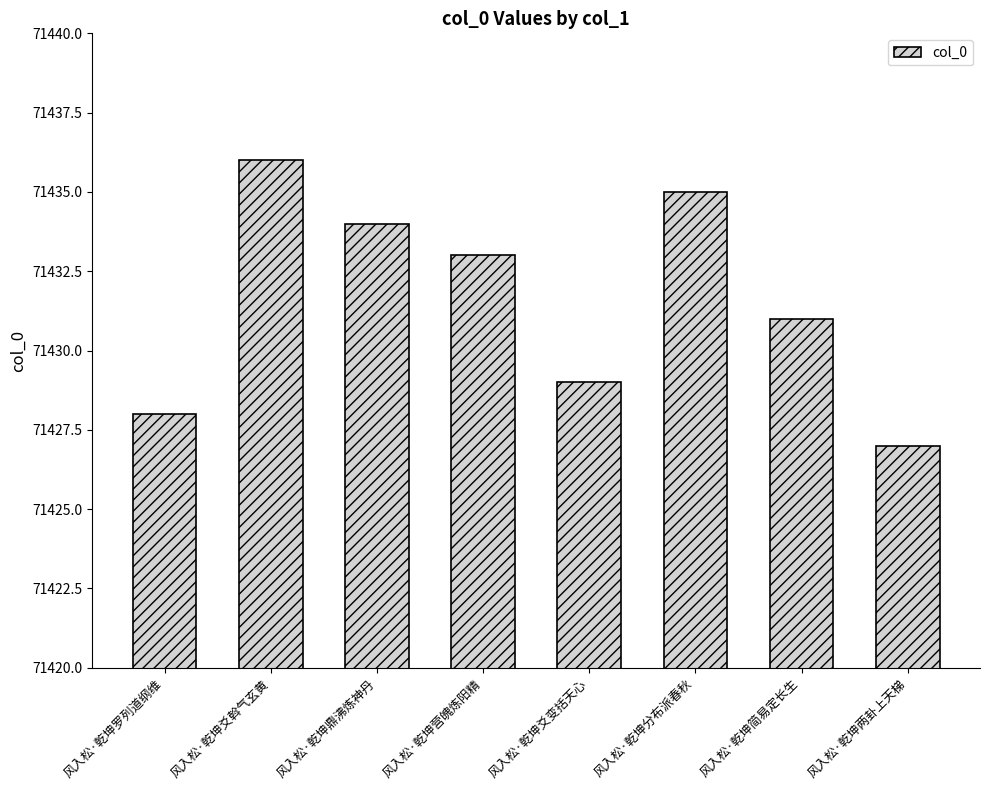

What position from the left is 风入松·乾坤罗列道纲维?

1